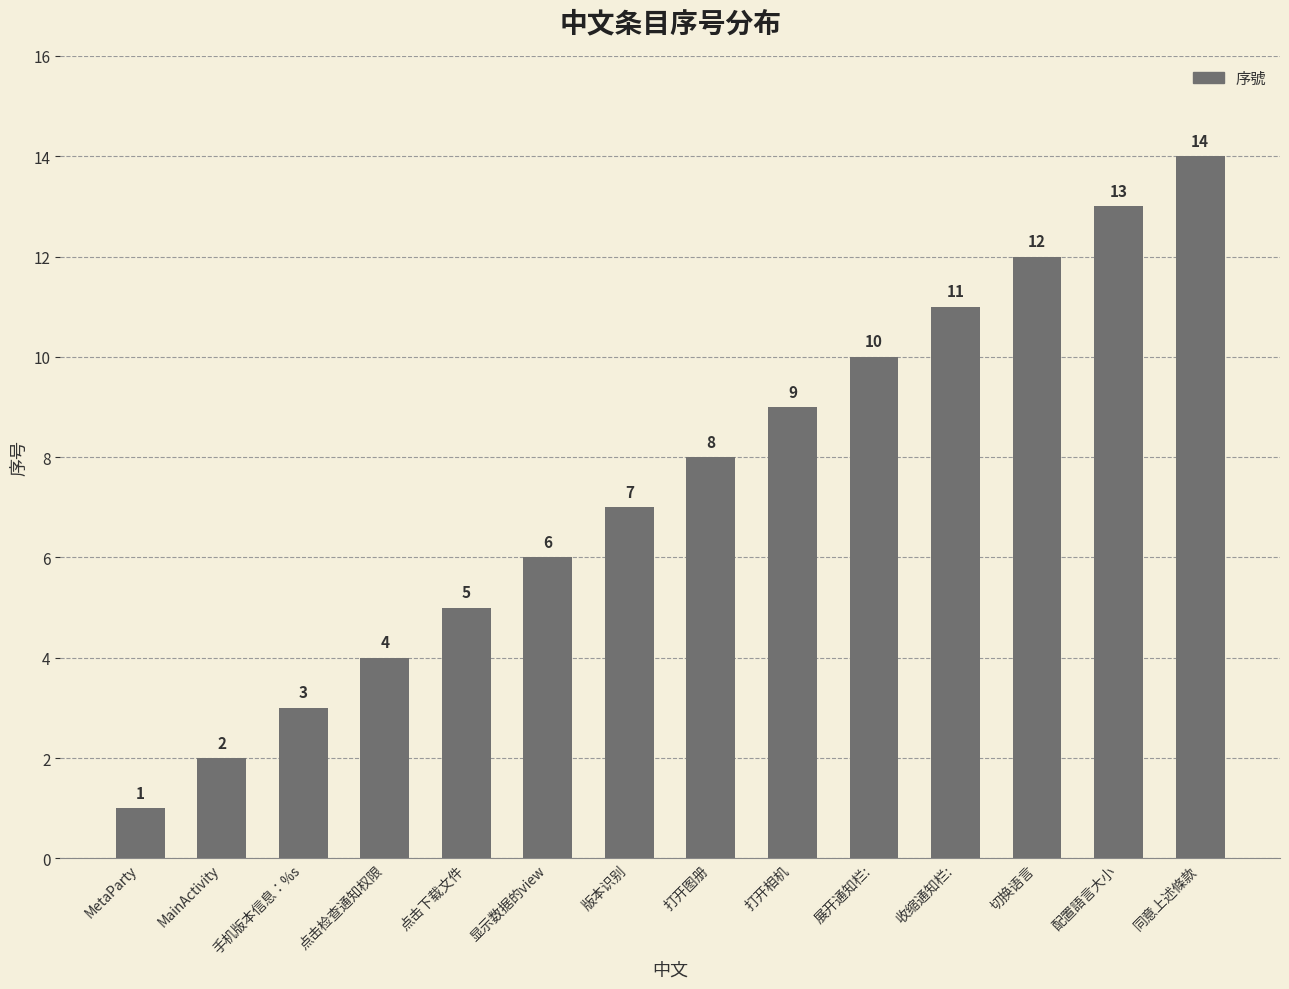

What is the approximate value at 展开通知栏:, to the nearest 10?

10